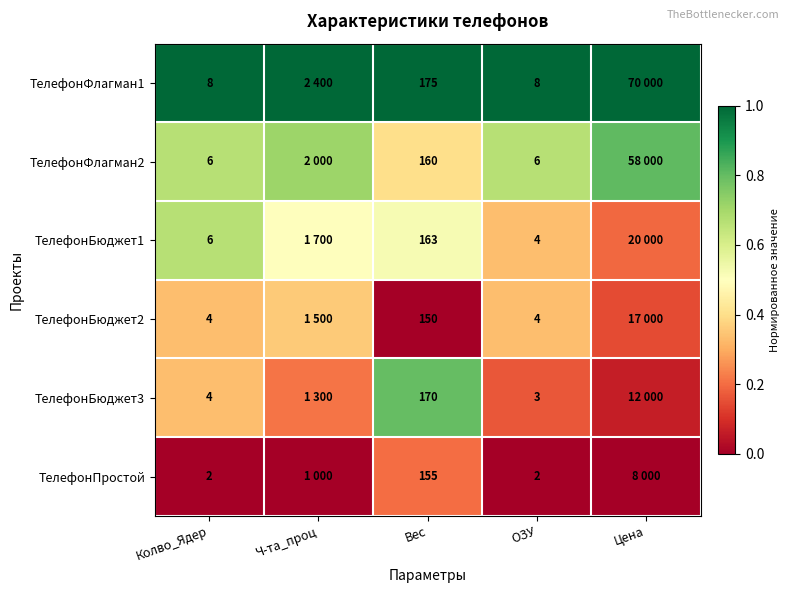

The ТелефонБюджет1 series shows 0.3 at Ч-та_проц. True or false?

False